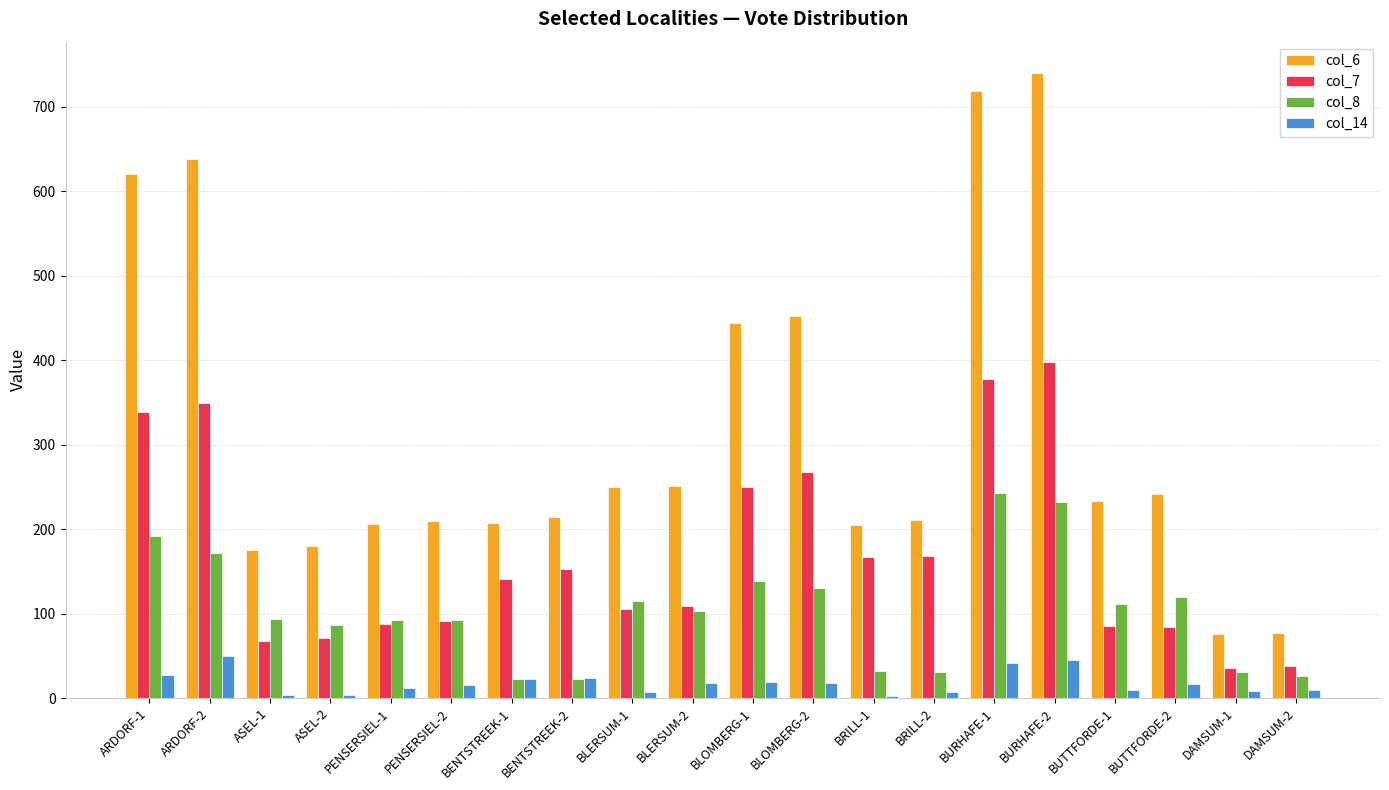

What is the sum of all col_14 values?

362